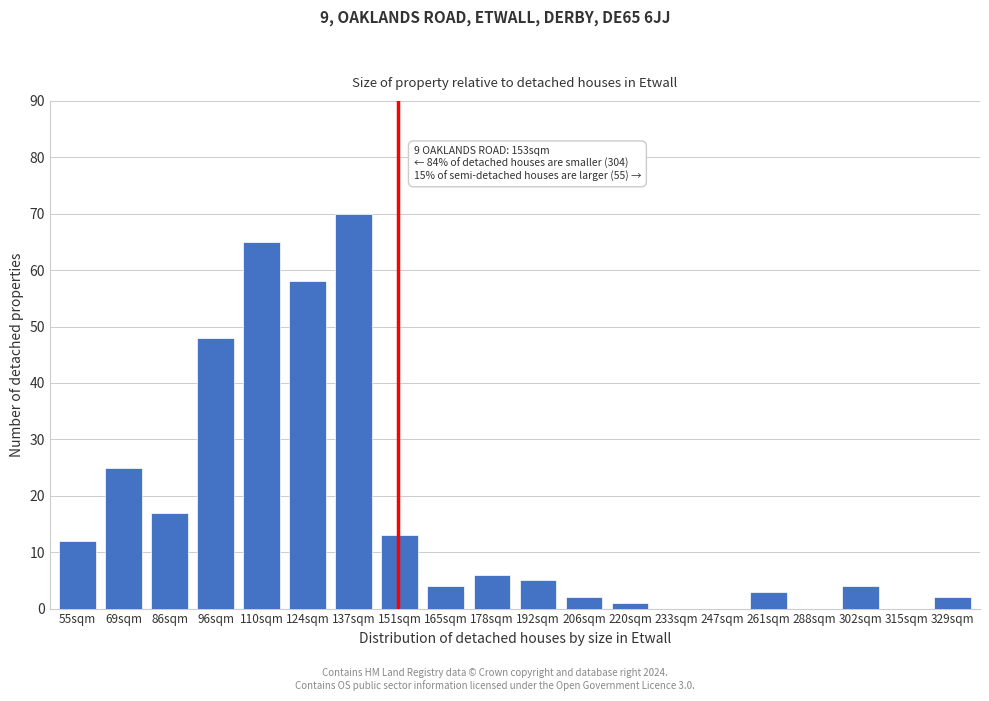

Reading right to left, extract all data points from this chart.

329sqm=2	315sqm=0	302sqm=4	288sqm=0	261sqm=3	247sqm=0	233sqm=0	220sqm=1	206sqm=2	192sqm=5	178sqm=6	165sqm=4	151sqm=13	137sqm=70	124sqm=58	110sqm=65	96sqm=48	86sqm=17	69sqm=25	55sqm=12